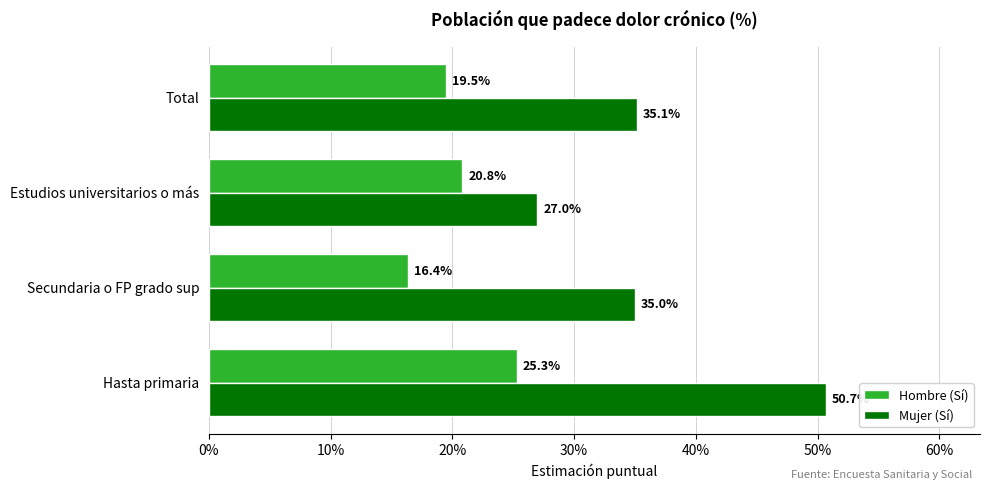

Rank the series by their maximum value, from lowest to highest.

Hombre (Sí), Mujer (Sí)